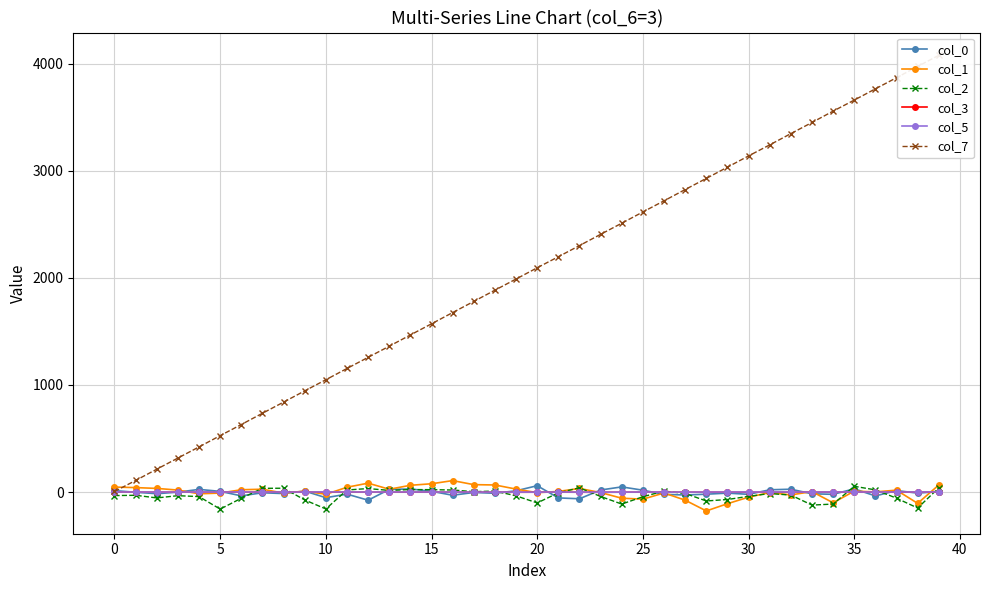

What is the value of the col_1 point at the 26th from the left?

22.3